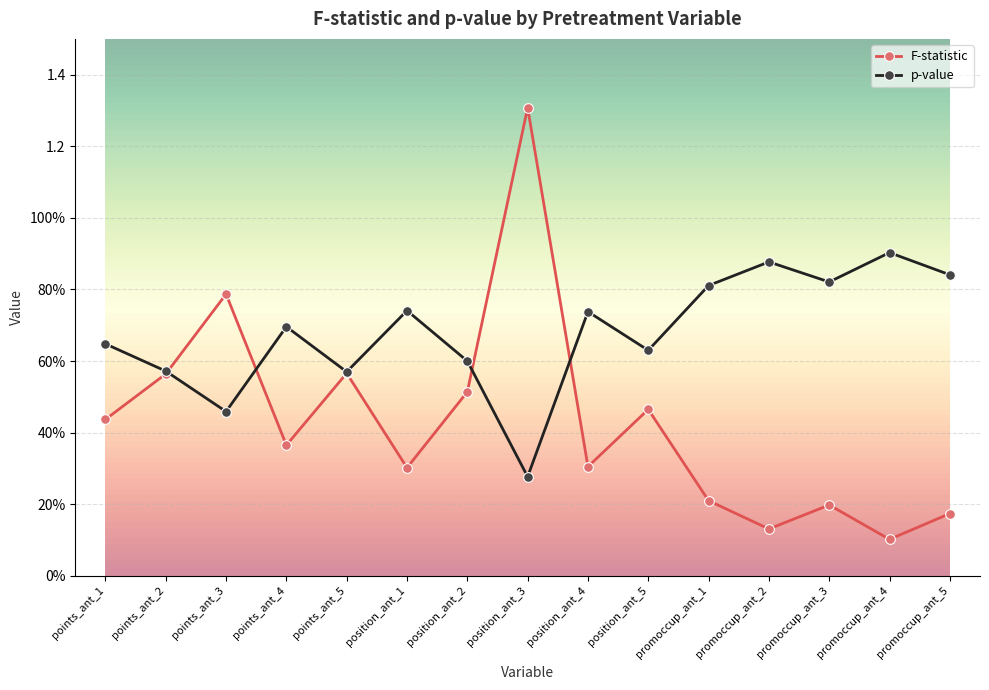

Is this an area chart (filled region under the line)?

No